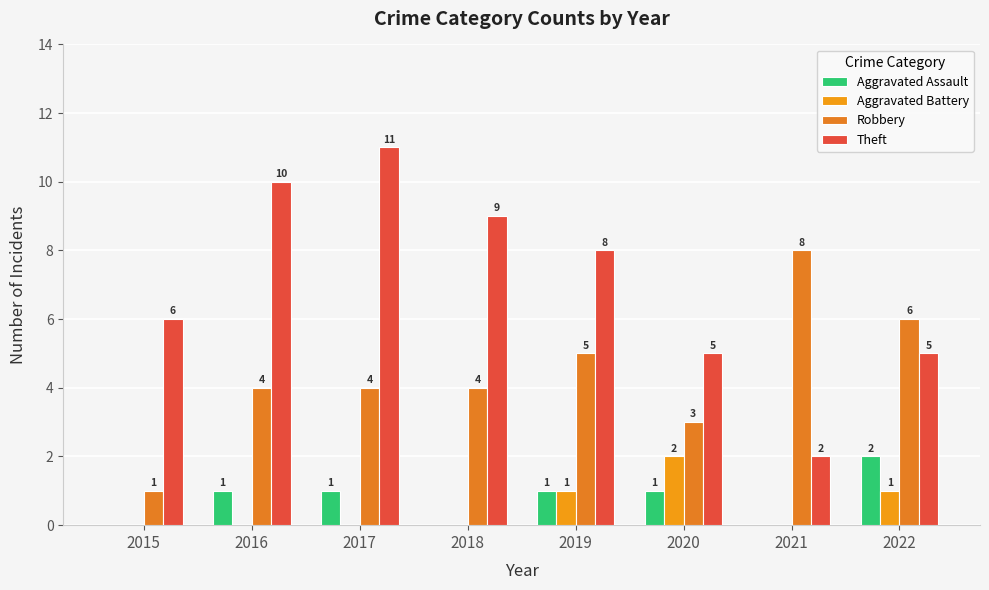

Reading right to left, list all the values displayed in this chart.

Aggravated Assault: 2	0	1	1	0	1	1	0
Aggravated Battery: 1	0	2	1	0	0	0	0
Robbery: 6	8	3	5	4	4	4	1
Theft: 5	2	5	8	9	11	10	6